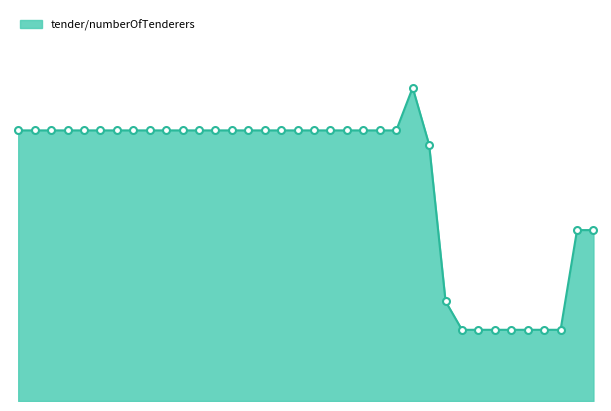

Does the chart have visible grid lines?

No